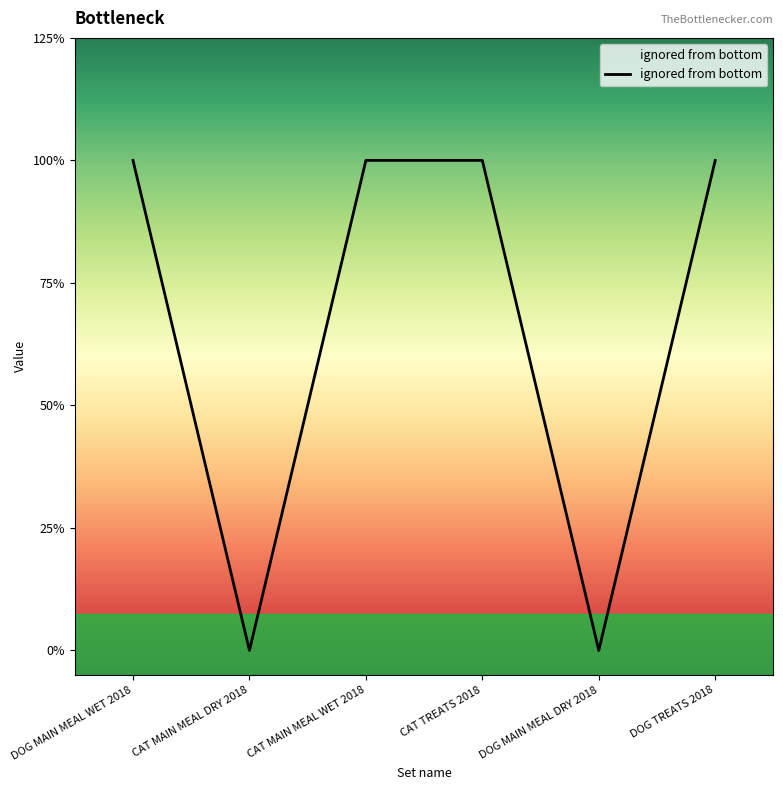

Is this an area chart (filled region under the line)?

Yes